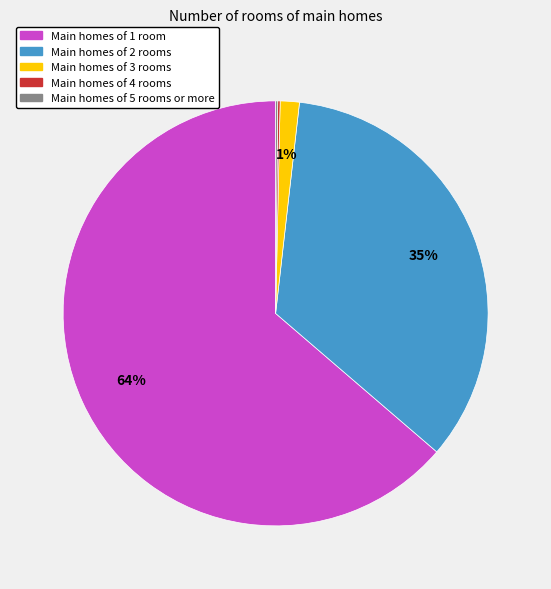

To the nearest percent, what is the average slice percentage?

20%